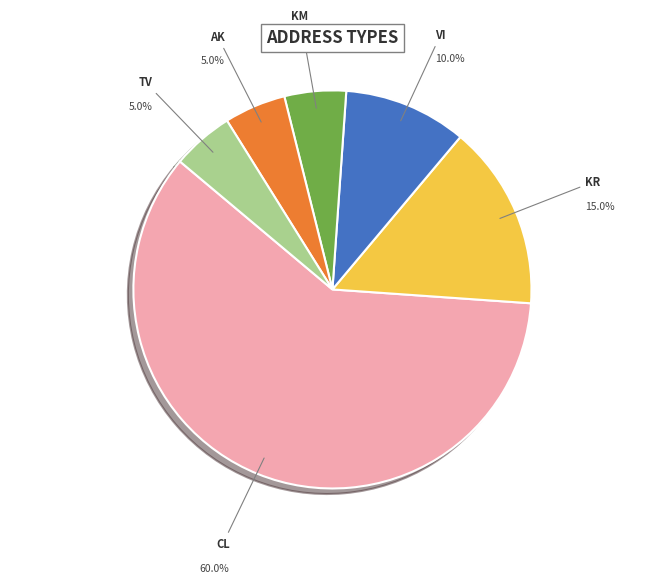

To the nearest percent, what is the difference between the largest and smallest slice percentages?

55%